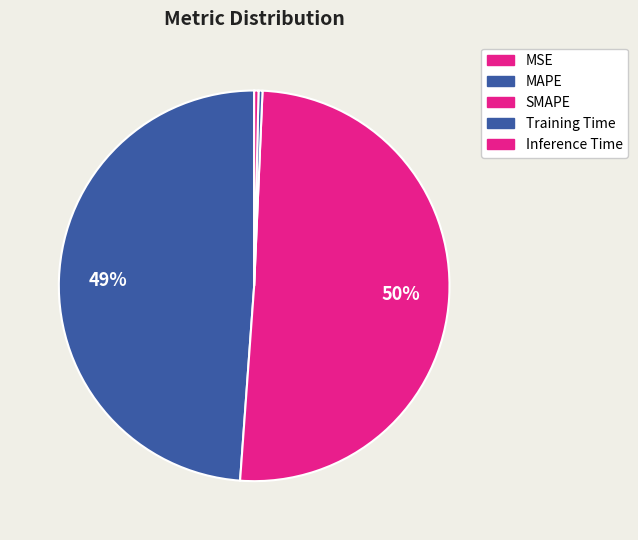

How many segments does this pie chart have?

5